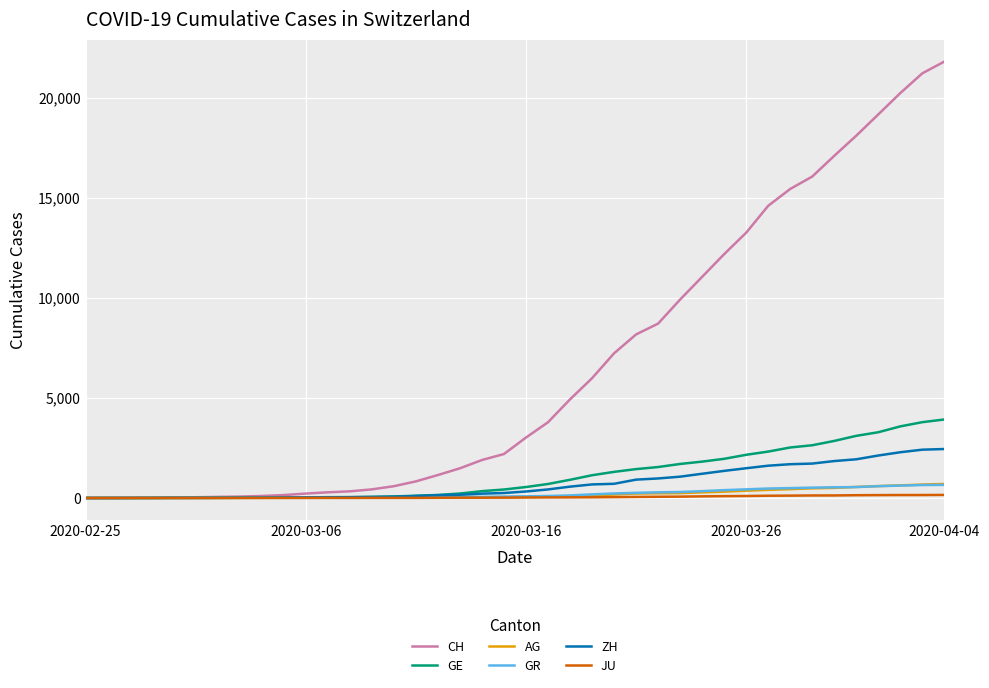

Which series has the largest total across all categories?

CH